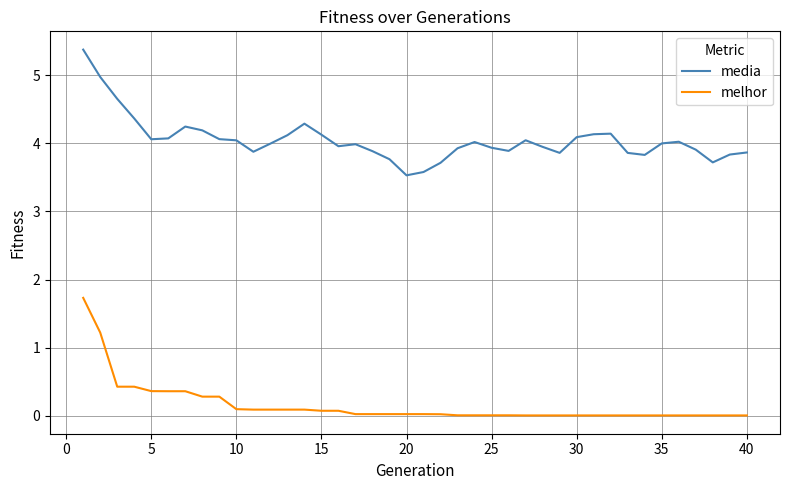

True or false: melhor and media intersect in this chart.

False